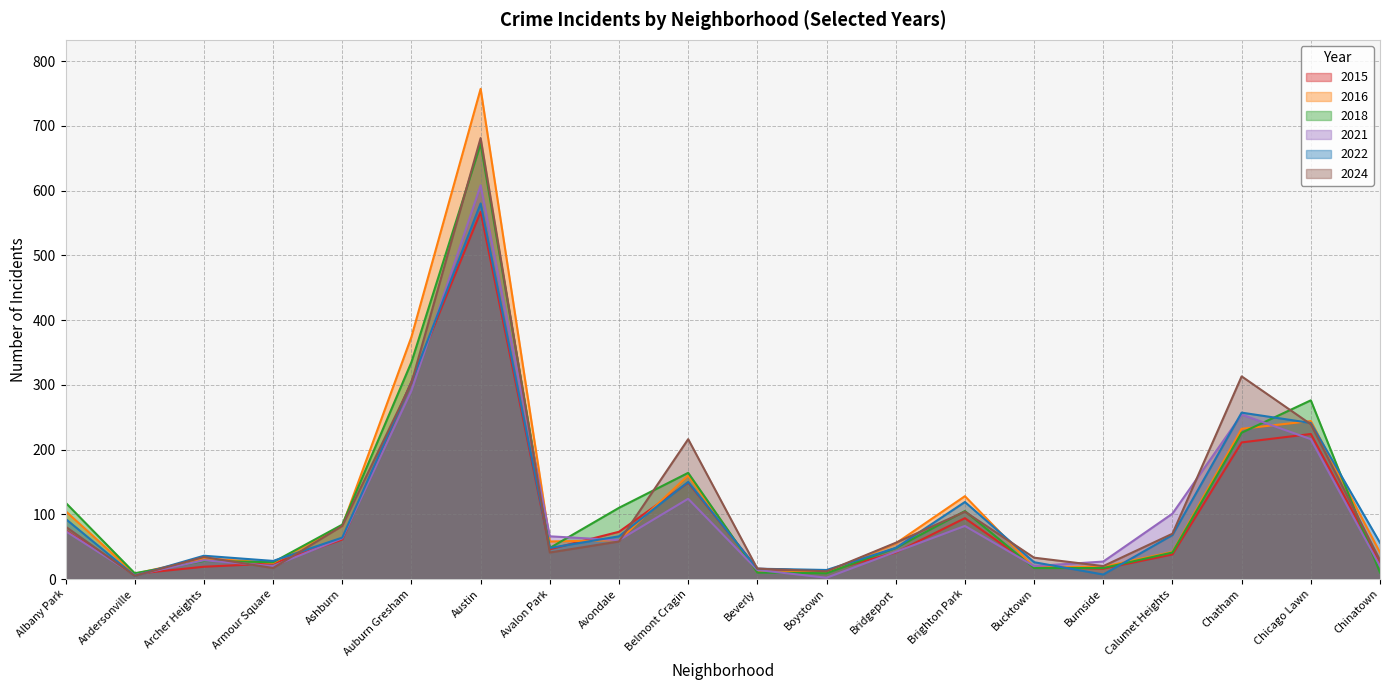

True or false: 2021 and 2015 cross at least once.

True